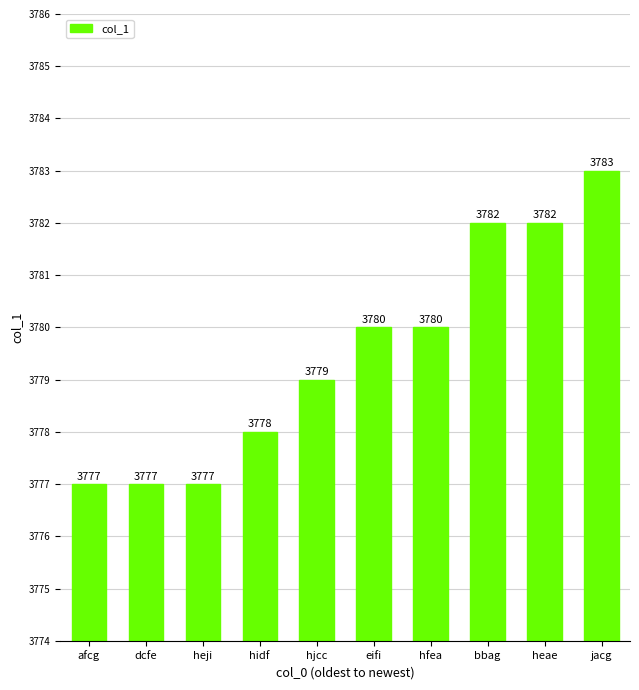

How many values are between 3777 and 3782?

9